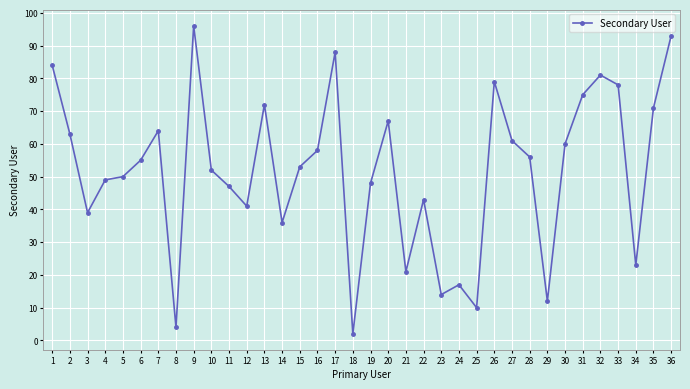

How many values are below 55?

18